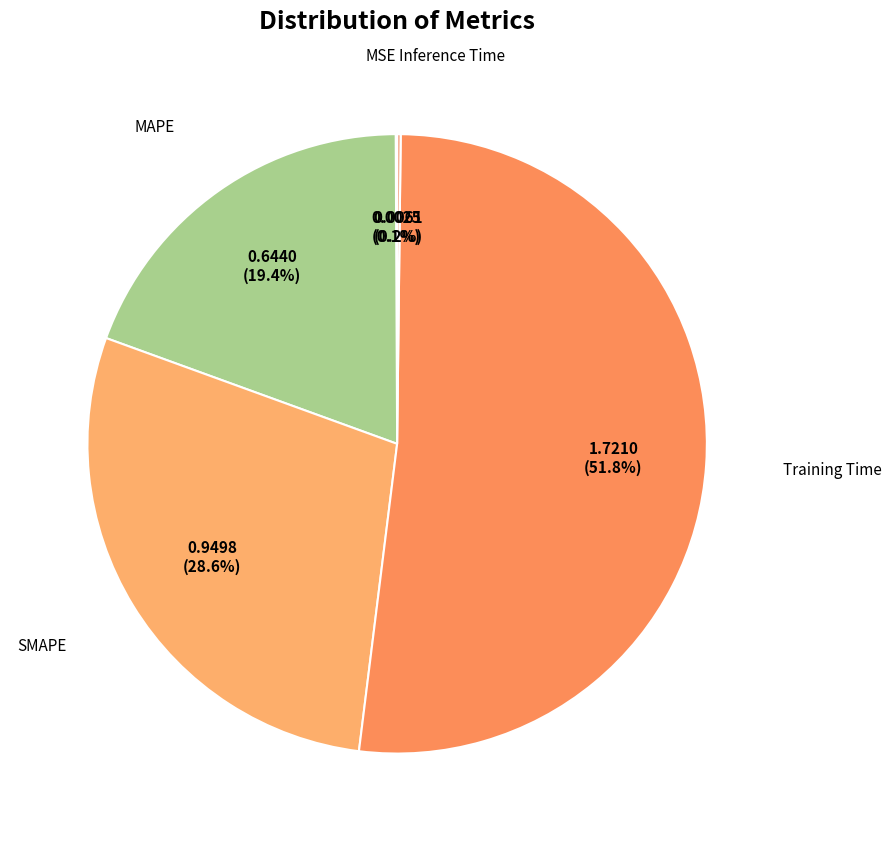

To the nearest percent, what is the average slice percentage?

20%